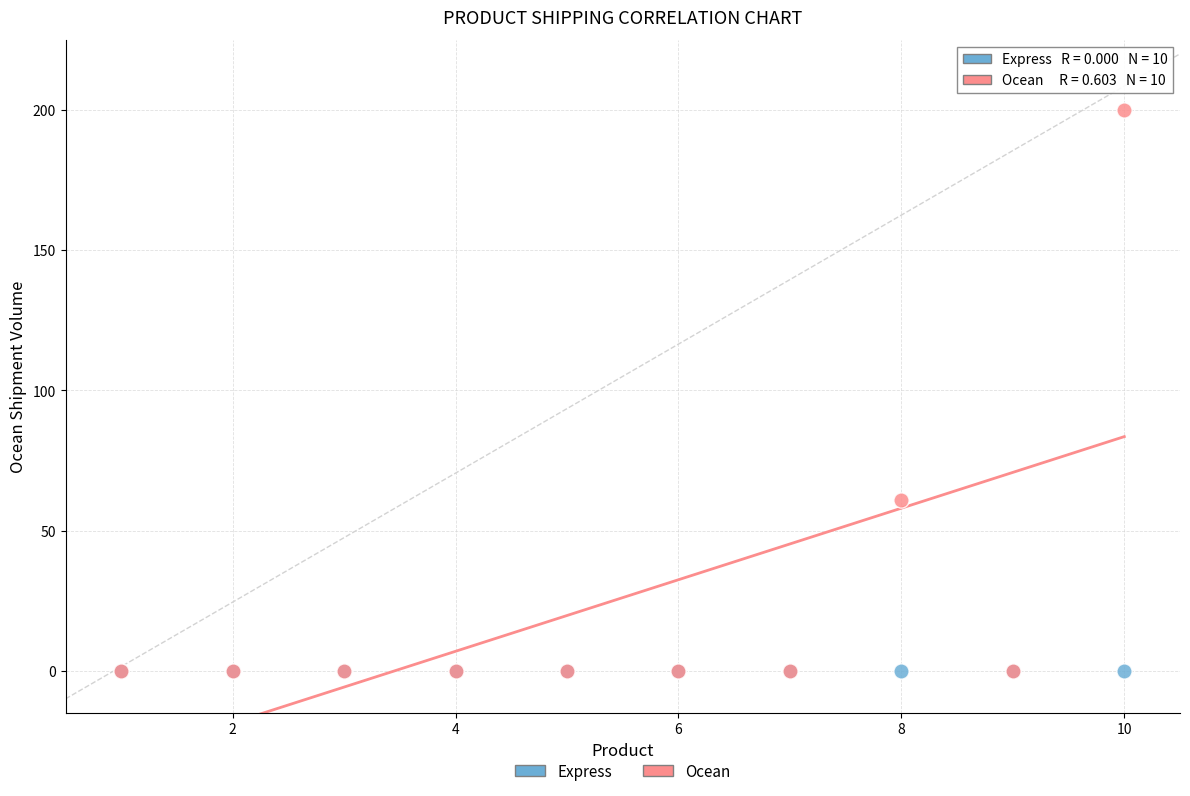

In the Ocean series, what Y value is closest to 100?

61